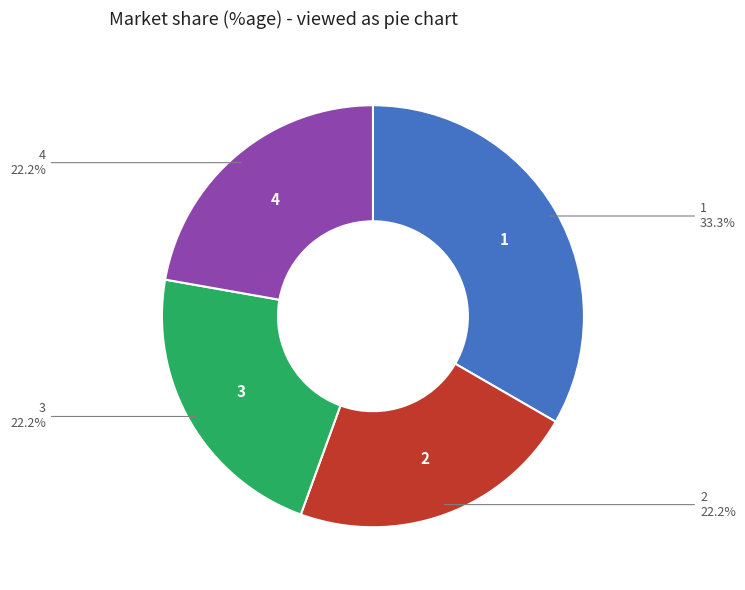

Is there a majority slice in this chart?

No